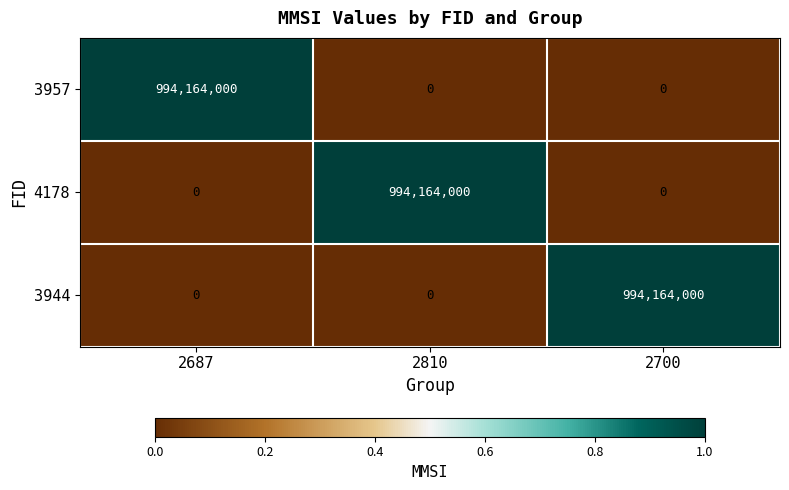

What is the difference between the highest and lowest values at 2687?

994164000